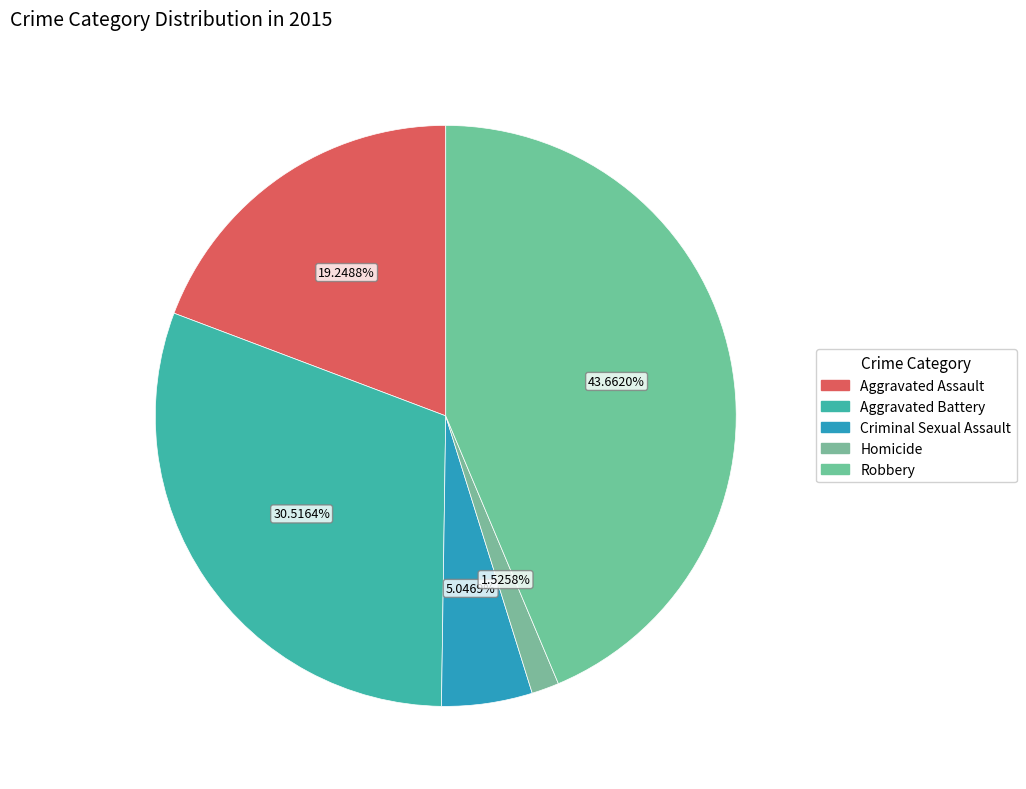

Approximately how many times larger is the value at Robbery compared to Homicide?

28.6